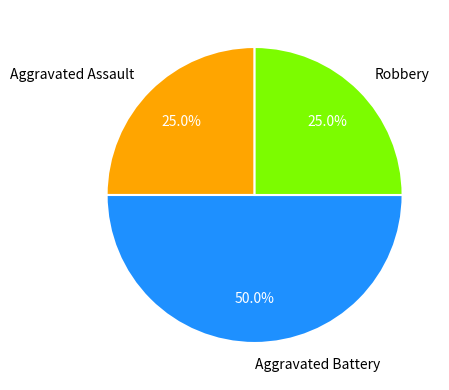

To the nearest percent, what percentage of the pie is Aggravated Battery?

50%